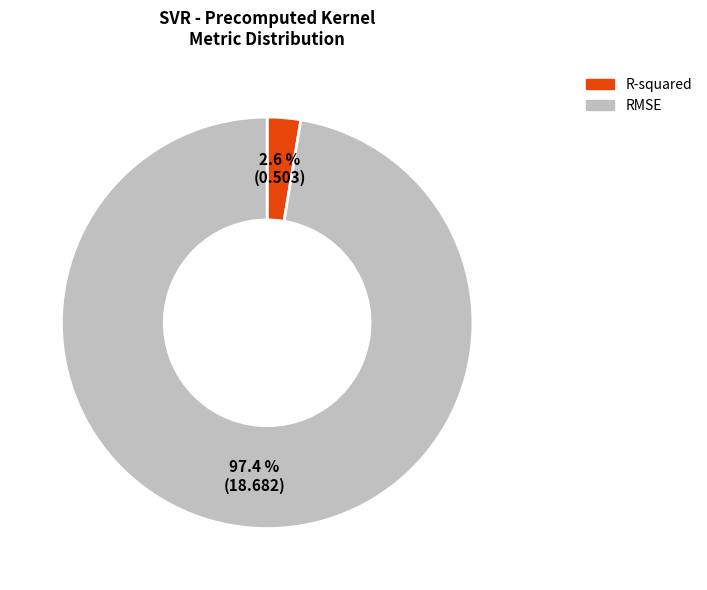

What portion of the pie excludes R-squared?

97.4%